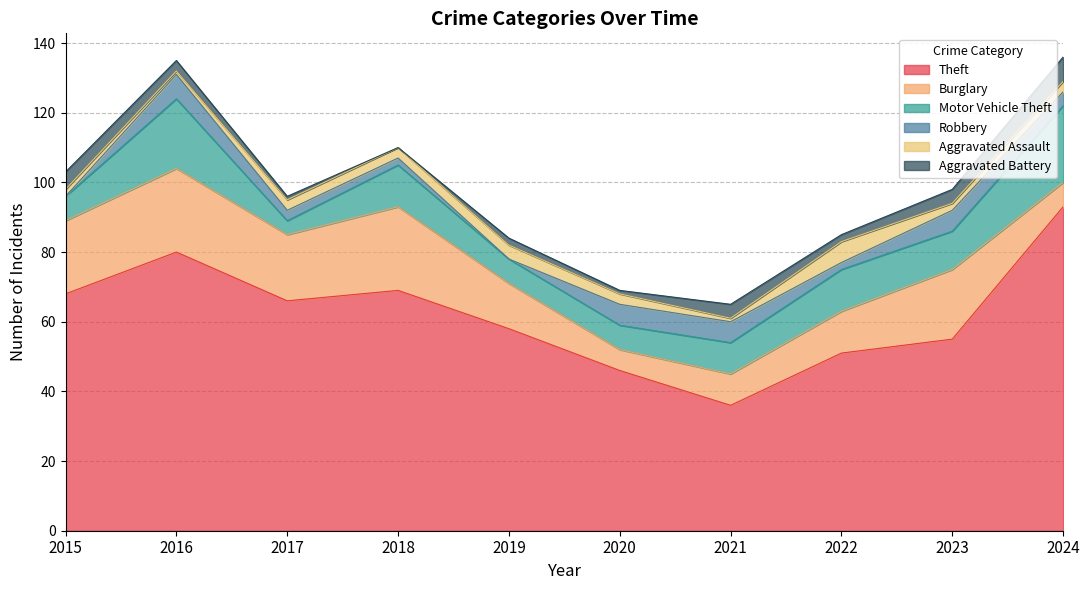

Does the chart have visible grid lines?

Yes